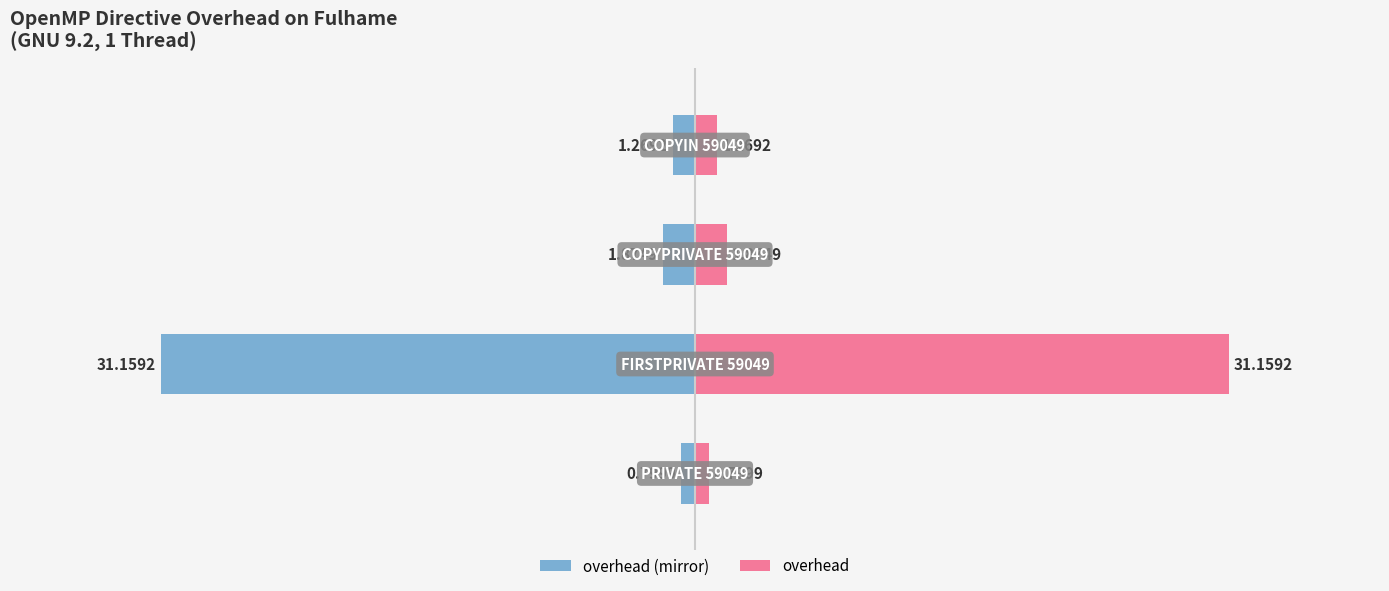

Reading left to right, list all the values displayed in this chart.

overhead: 0=-0.8	1=-31.2	2=-1.9	3=-1.3
Fulhame GNU 9.2: 0=0.8	1=31.2	2=1.9	3=1.3